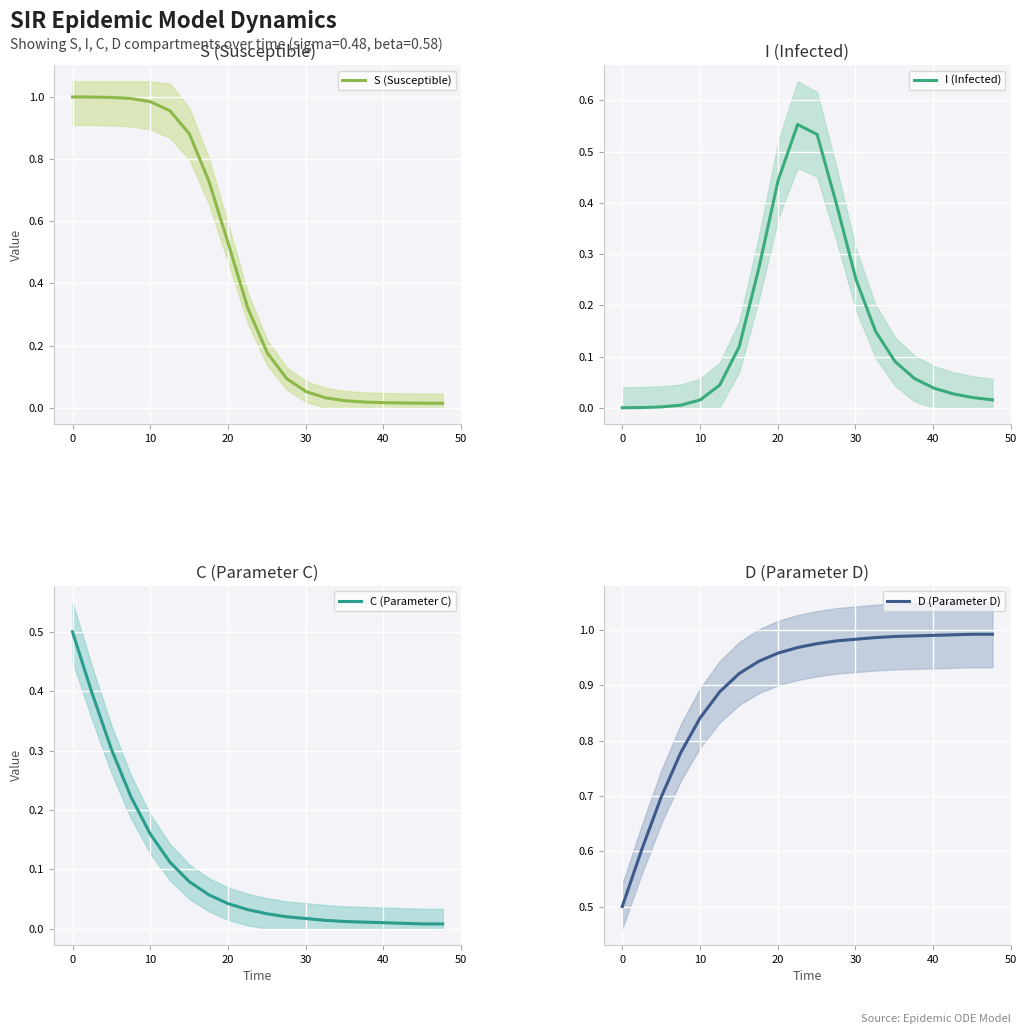

Does the chart display data point markers on the line(s)?

No